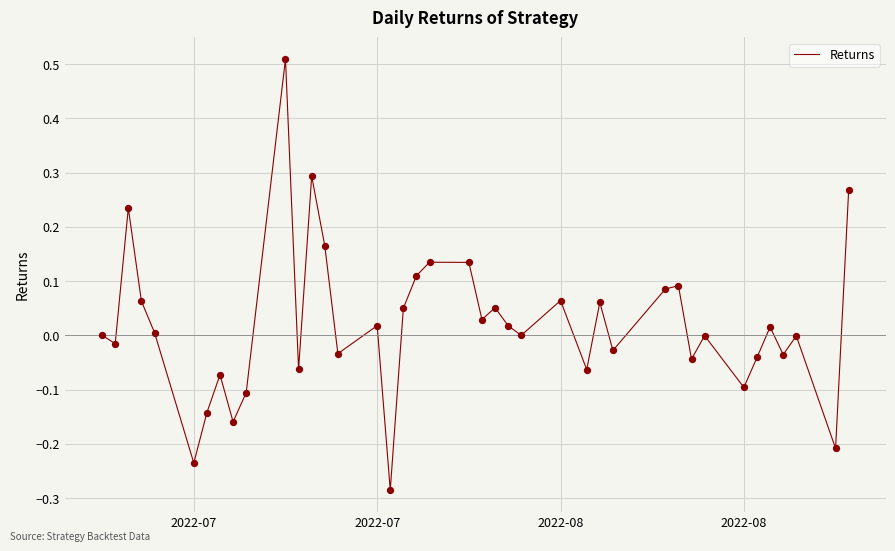

What is the difference between the maximum and minimum values?

0.8